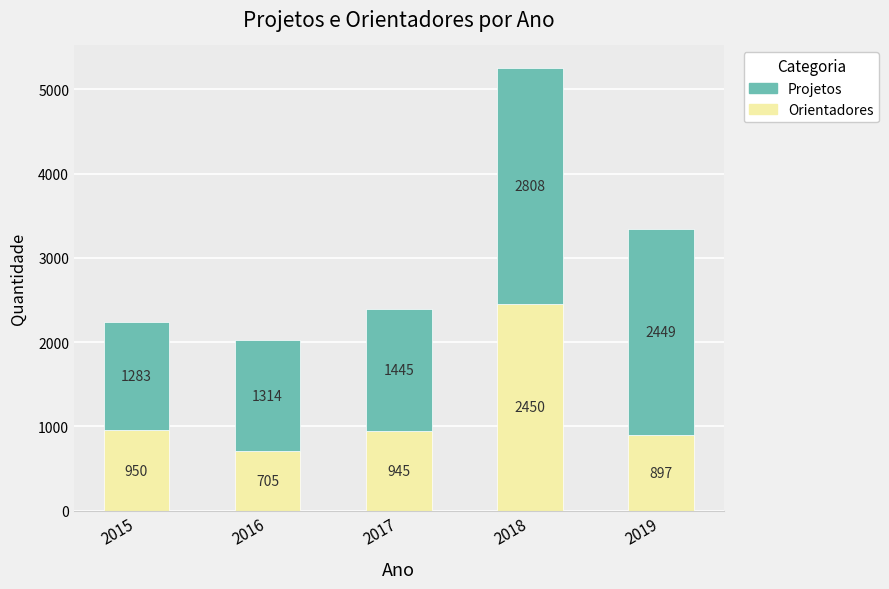

Count the number of categories in the chart.

5